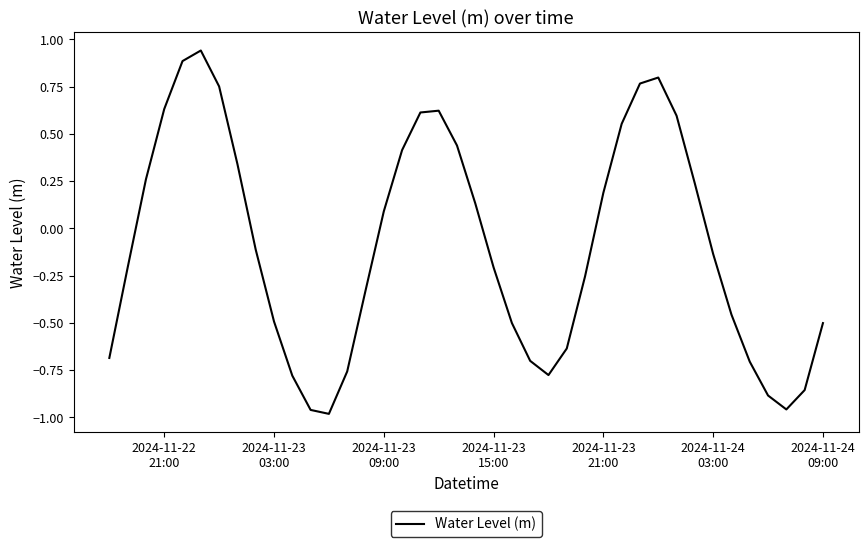

What is the difference between the maximum and minimum values?

1.9